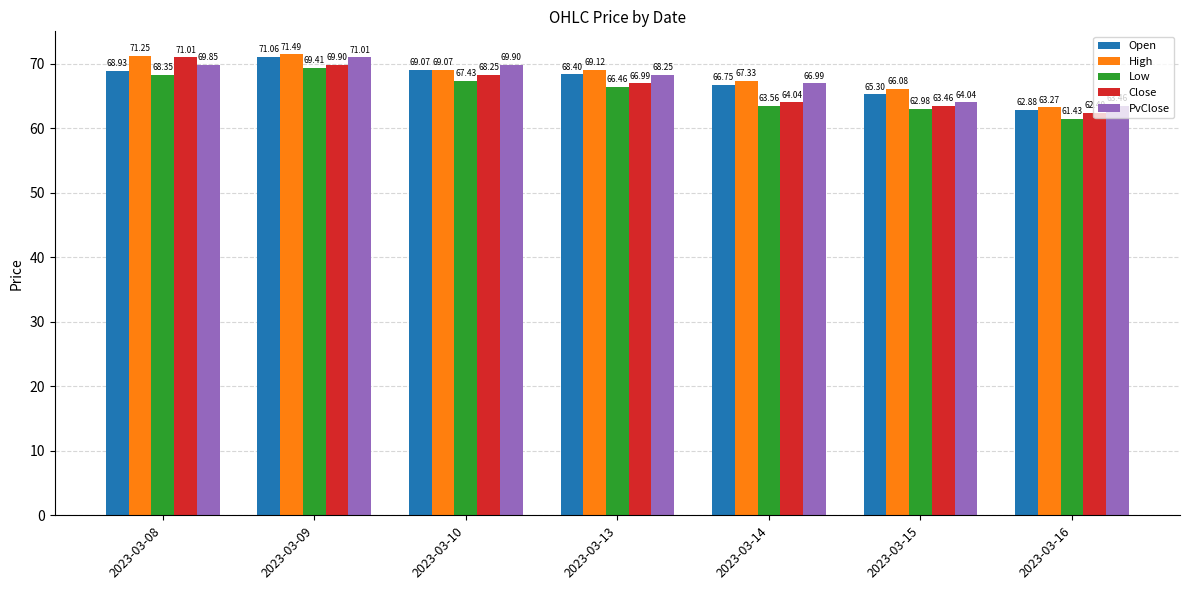

At which category is the sum across all series the highest?

2023-03-09